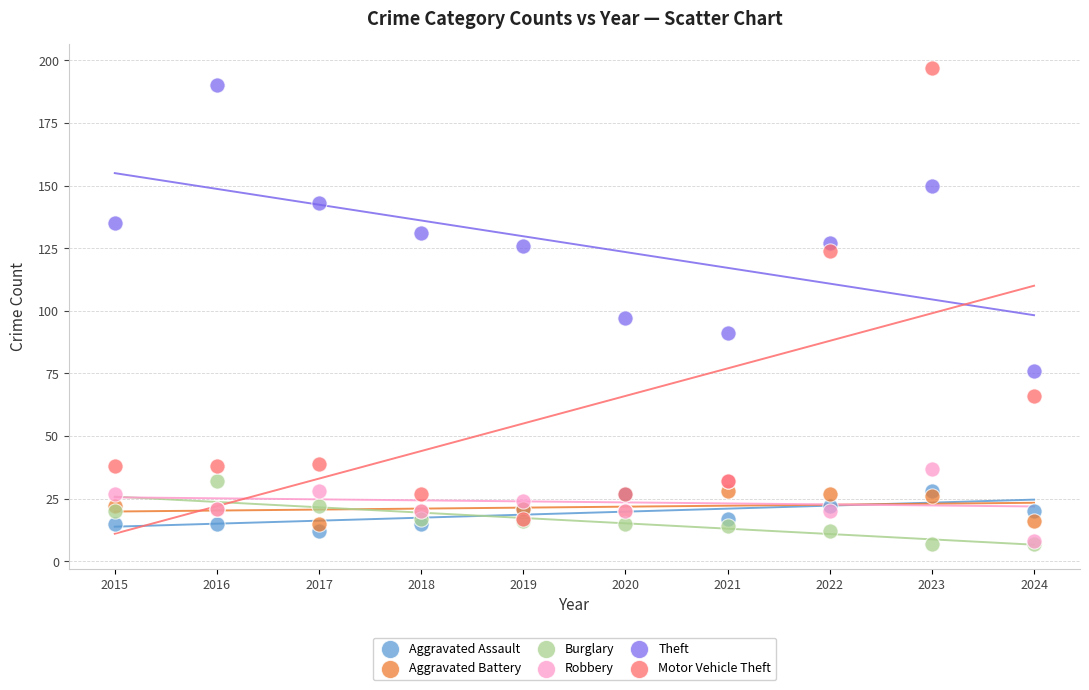

In the Motor Vehicle Theft series, what Y value is closest to 107?

124